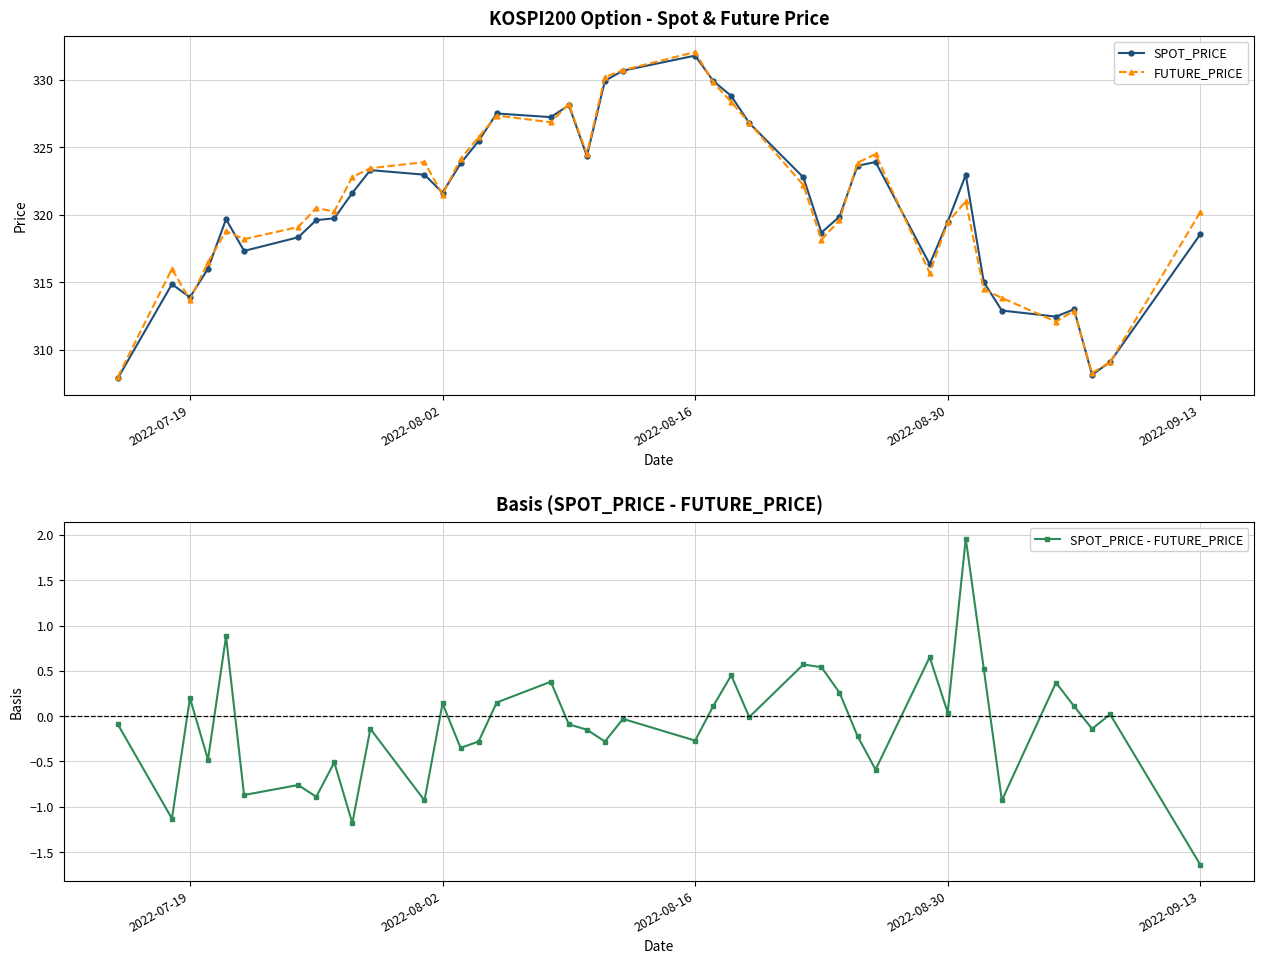

How many negative values does the SPOT_PRICE - FUTURE_PRICE series have?

23